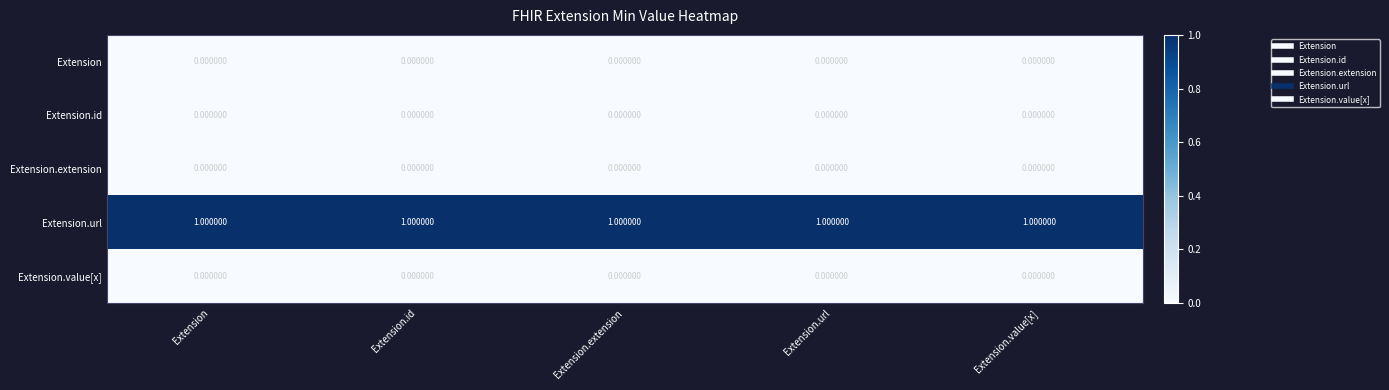

Which series has the largest total across all categories?

Extension.url